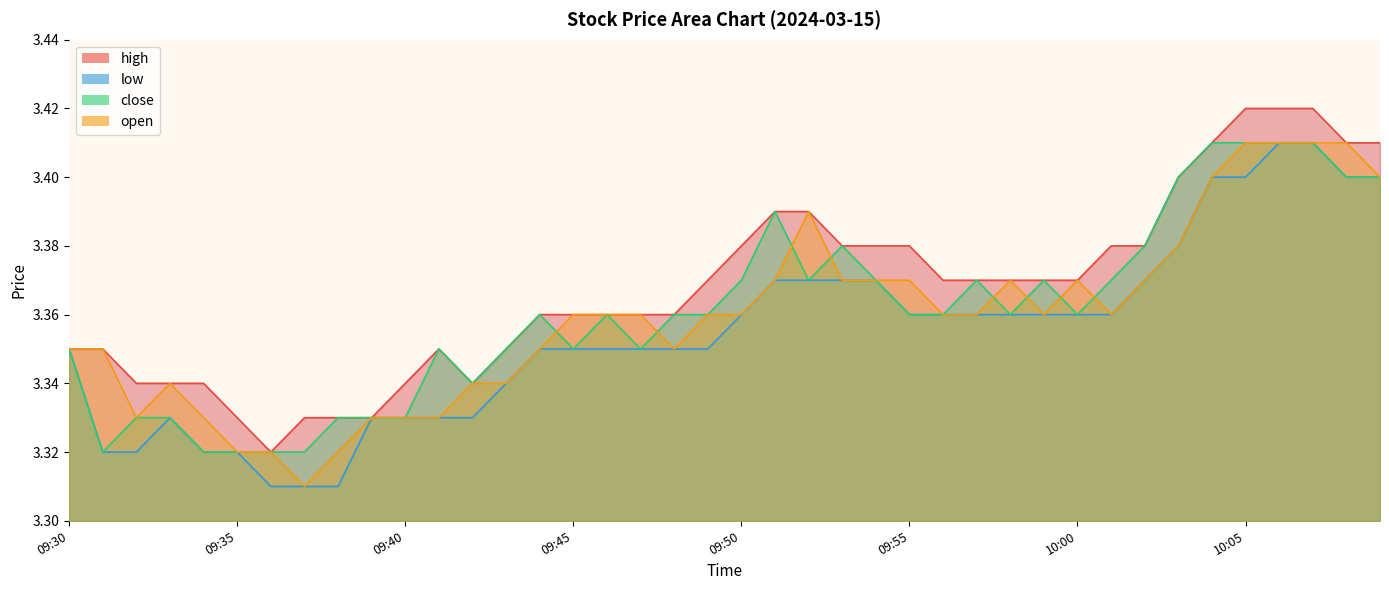

At which category is the sum across all series the highest?

10:06